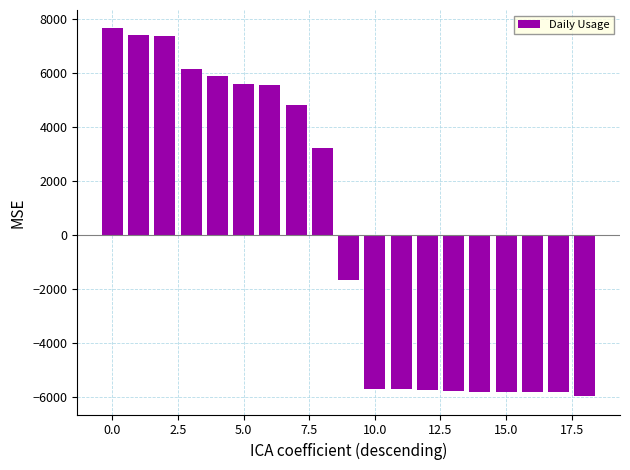

What is the difference between the second highest and minimum values?

13390.8